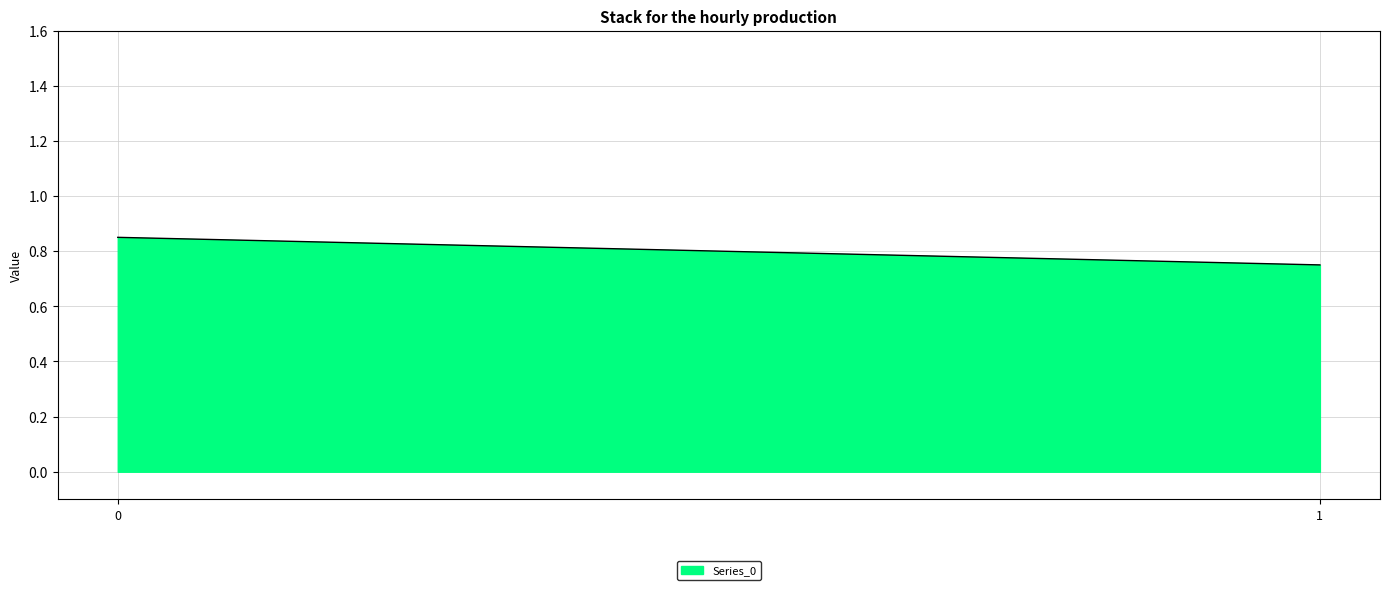

Count the values in the range 0 to 1.

2